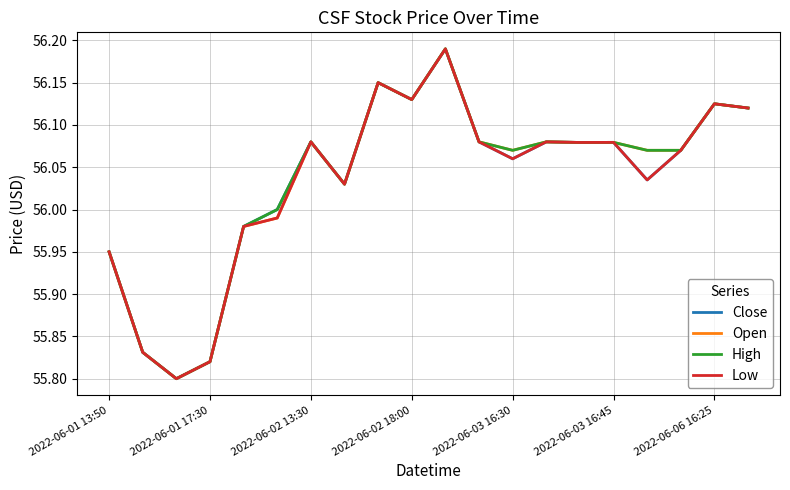

What is the minimum value shown in the chart?

55.8